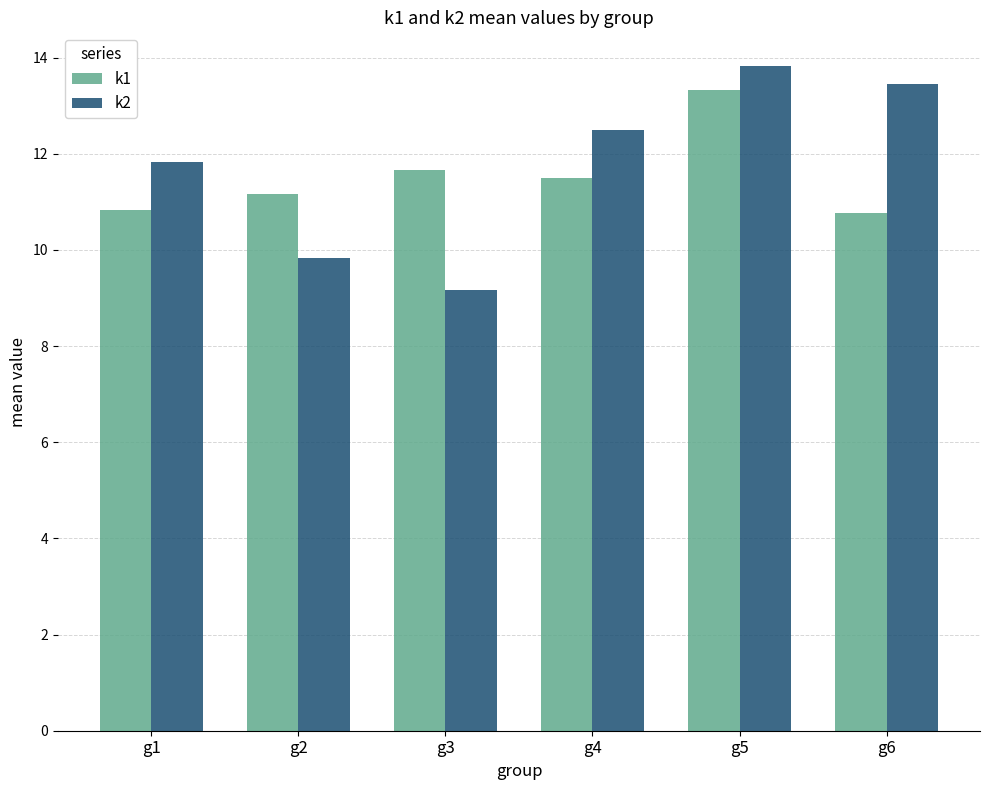

What is the difference between the highest and lowest values at g2?

1.3